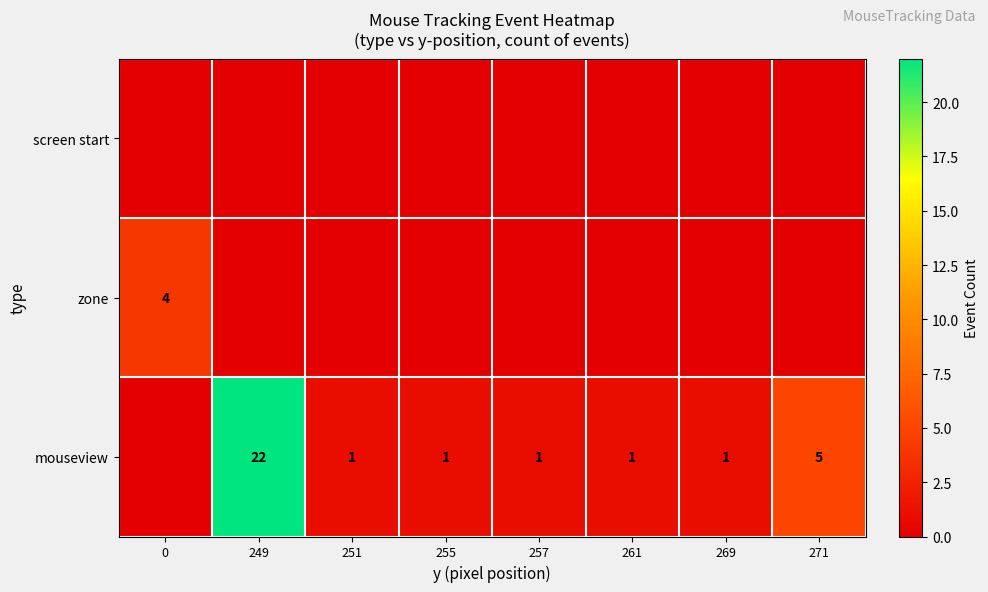

True or false: mouseview has a value of 5 at 271.

True